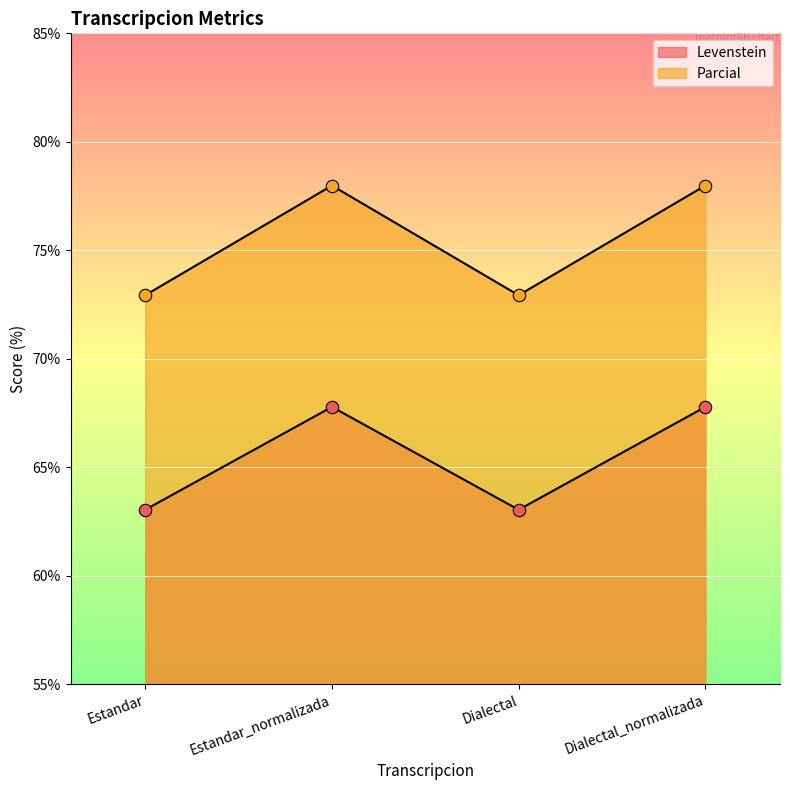

Is the value of Levenstein at Estandar greater than the value of Parcial at Estandar_normalizada?

No